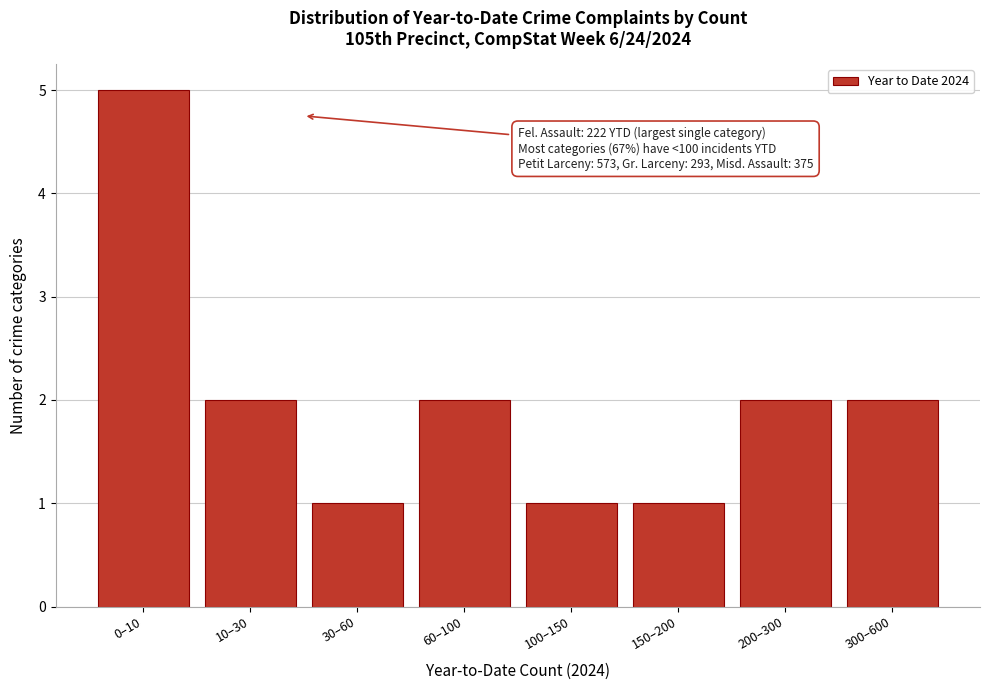

Reading left to right, extract all data points from this chart.

5	2	1	2	1	1	2	2